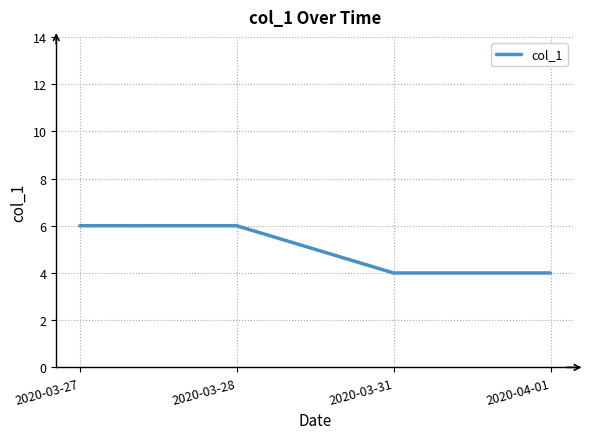

Between 2020-04-01 and 2020-03-28, which is larger?

2020-03-28